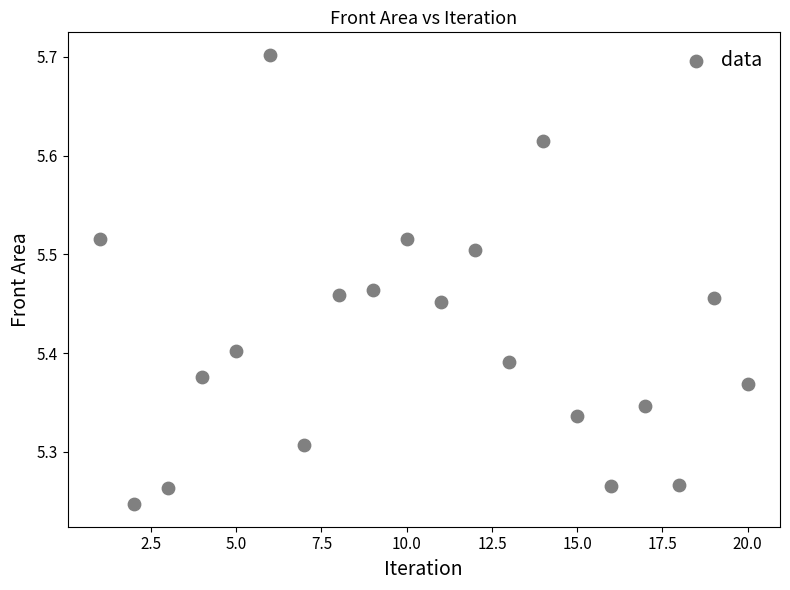

What is the range of X values (max minus min)?

19.0